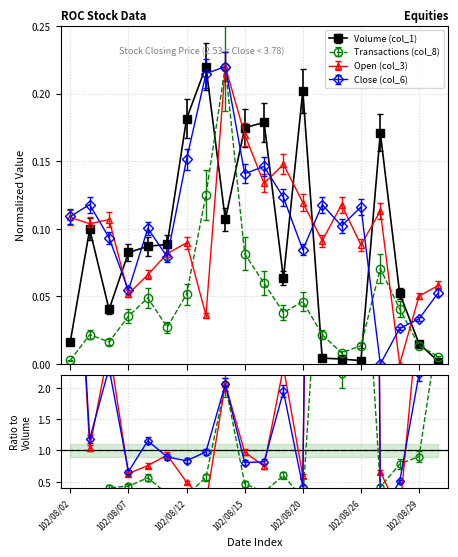

What is the difference between the Close (col_6) values at 102/08/13 and 102/08/19?

0.1